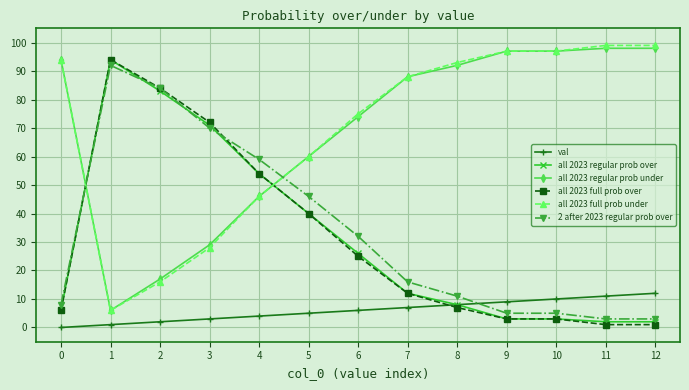

Is it true that all 2023 regular prob under equals 37 at 9?

False